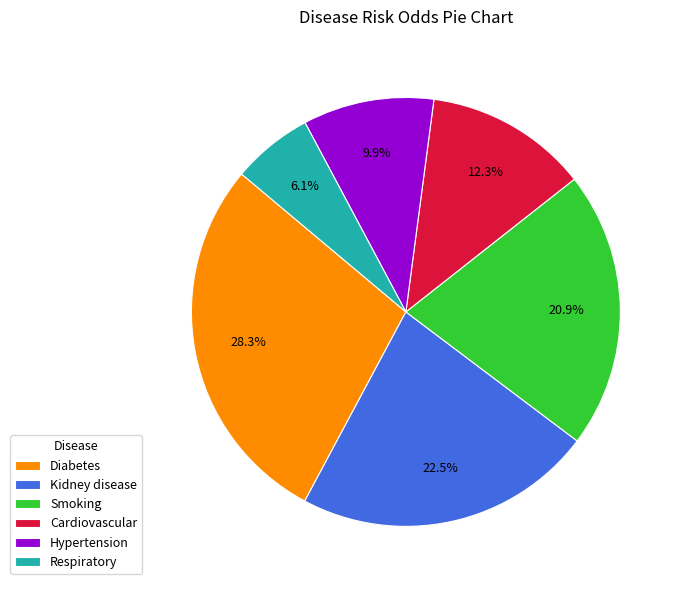

Is there a majority slice in this chart?

No